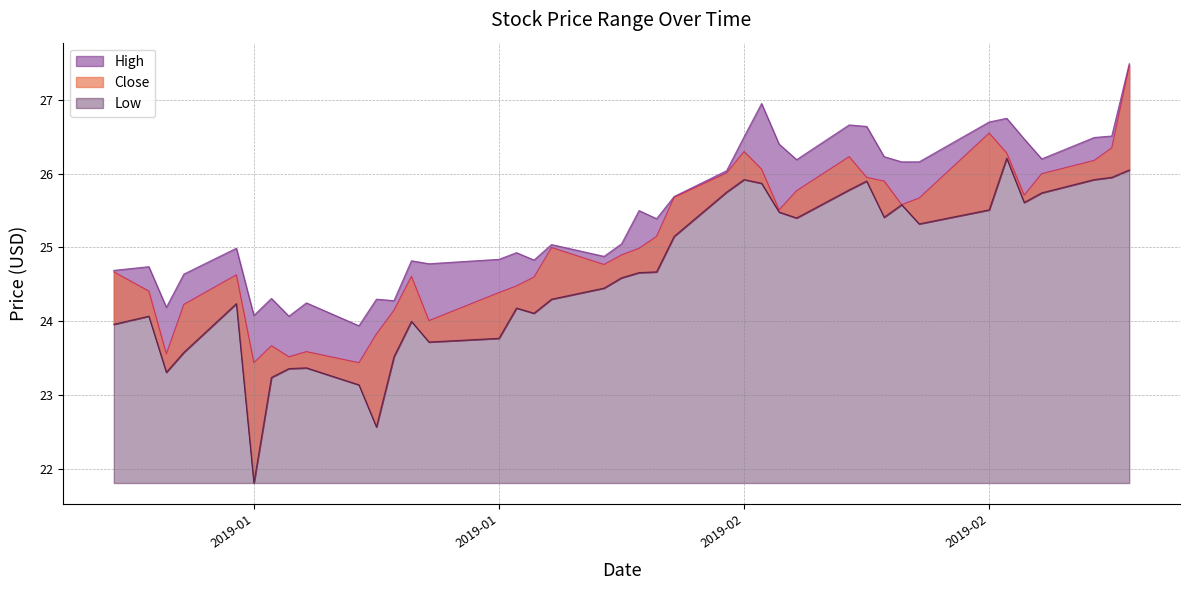

What is the value of the Close point at the 3rd from the left?

23.6